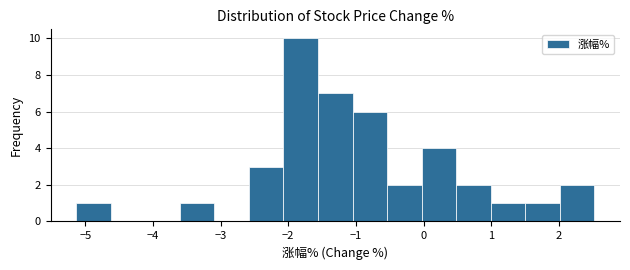

Which range on the x-axis has the tallest bar?

-2.07 to -1.56